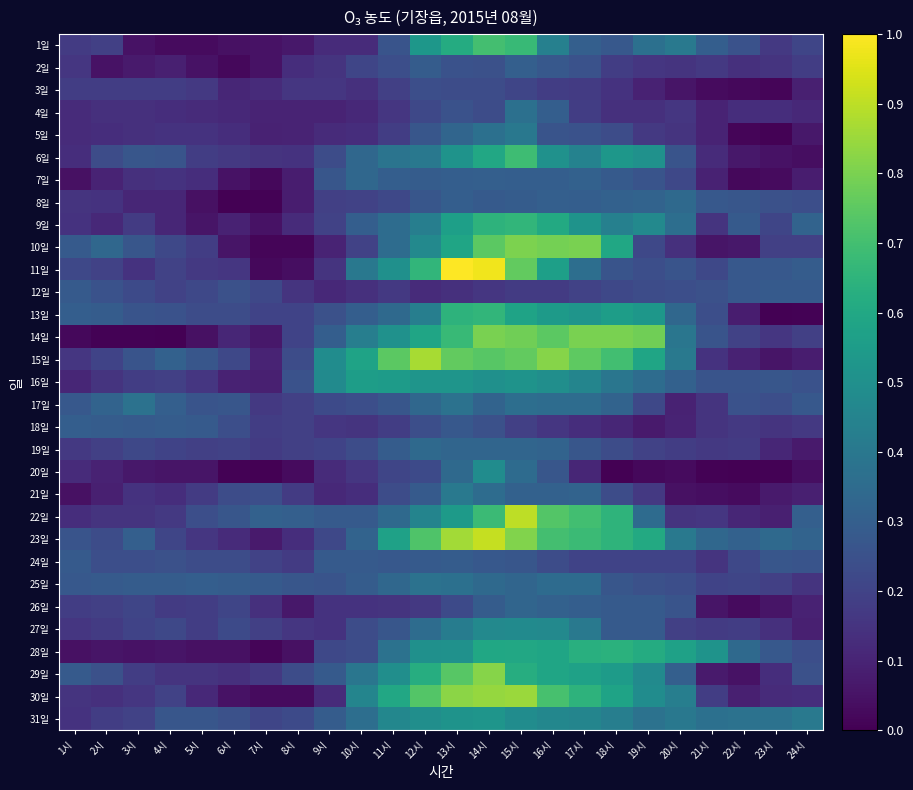

How many data points does each series have?

24